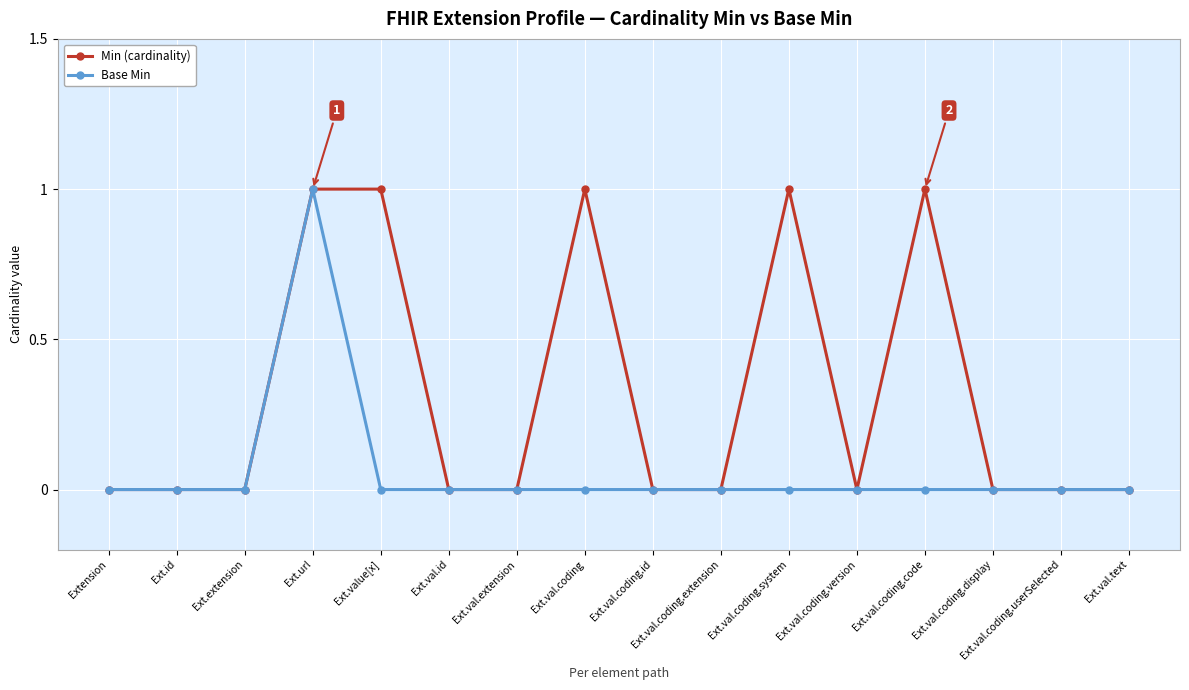

True or false: Min (cardinality) has more than 1 interior local peaks.

True